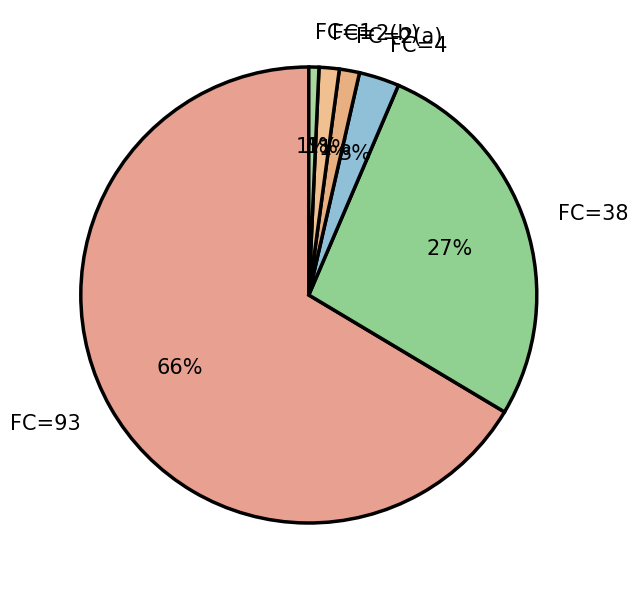

Combined, do FC=38 and FC=4 account for over 50%?

No